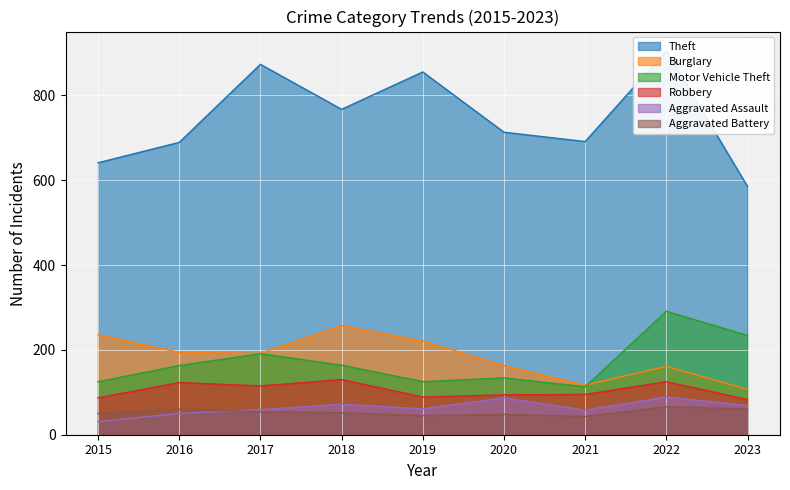

Between 2016 and 2022, which series saw the biggest shift?

Theft